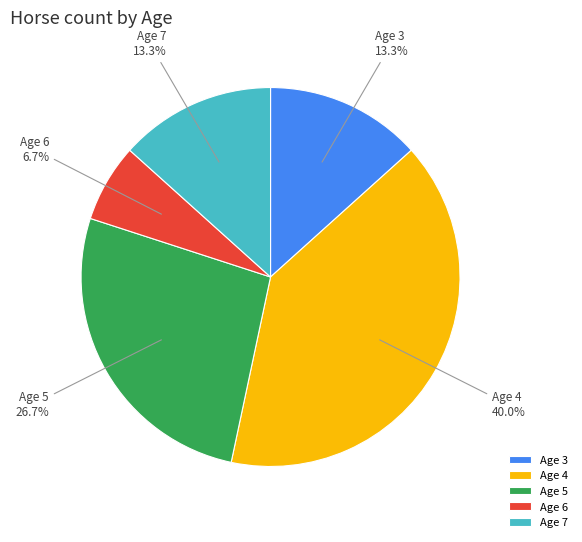

How much of the chart is everything except Age 5?

73.3%